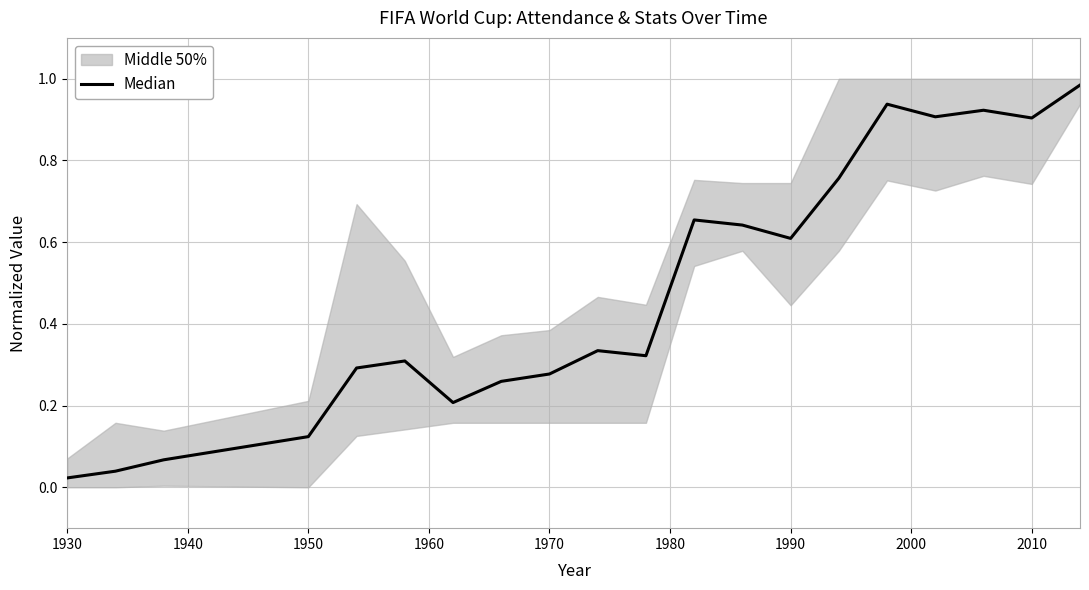

True or false: there are more than 2 points higher than both neighbors.

True